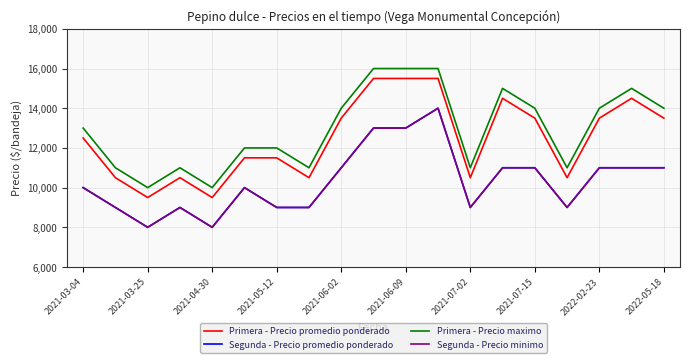

Does the chart have visible grid lines?

Yes